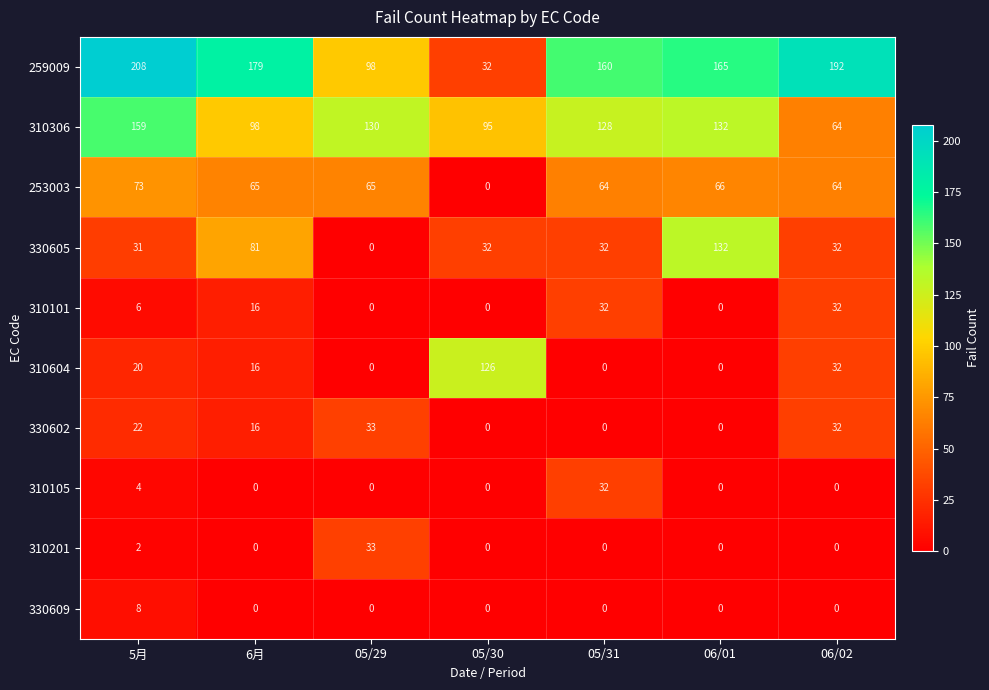

At which category does the chart reach its peak across all series?

5月